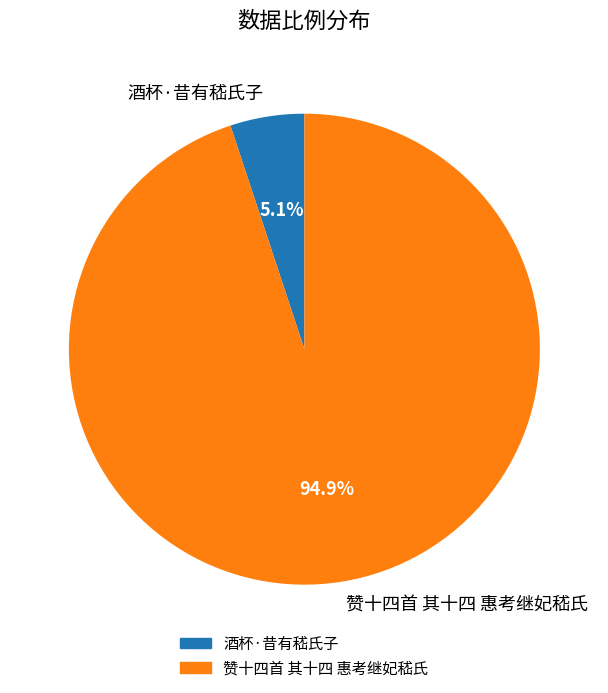

To the nearest percent, what portion does 赞十四首 其十四 惠考继妃嵇氏 represent?

95%